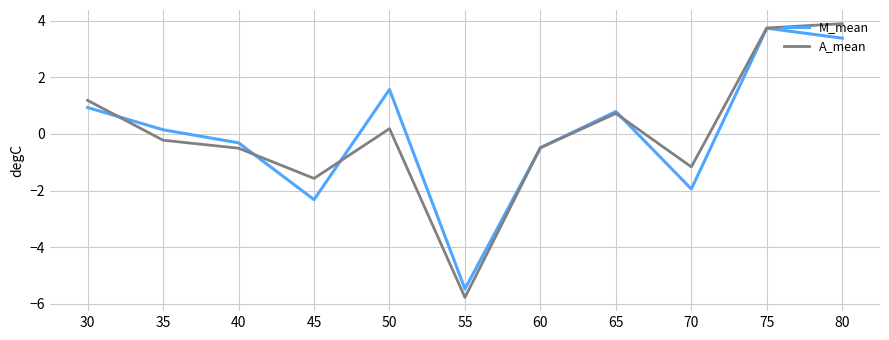

True or false: A_mean has more than 0 interior local peaks.

True